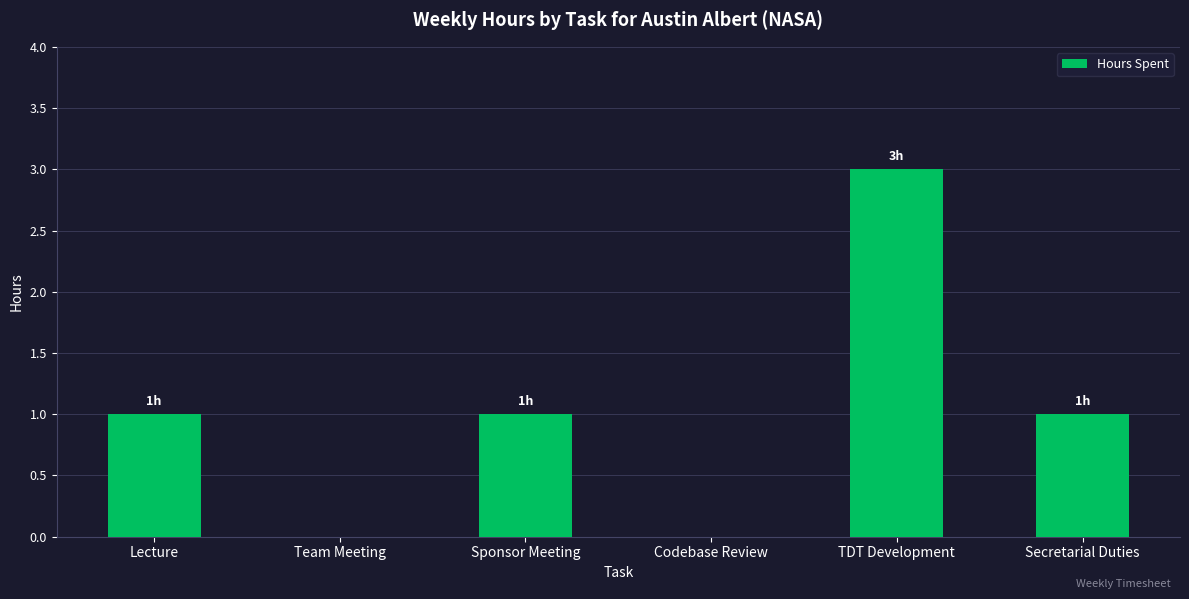

Approximately how many times larger is the value at Lecture compared to Sponsor Meeting?

1.0